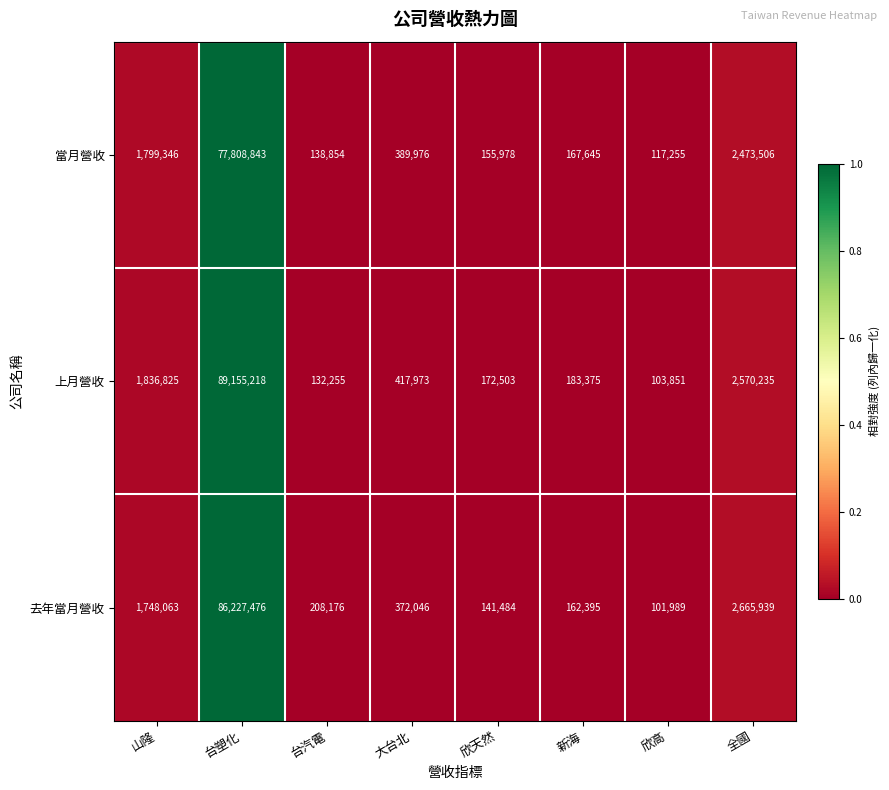

Rank the series at 大台北 from highest to lowest value.

上月營收, 當月營收, 去年當月營收